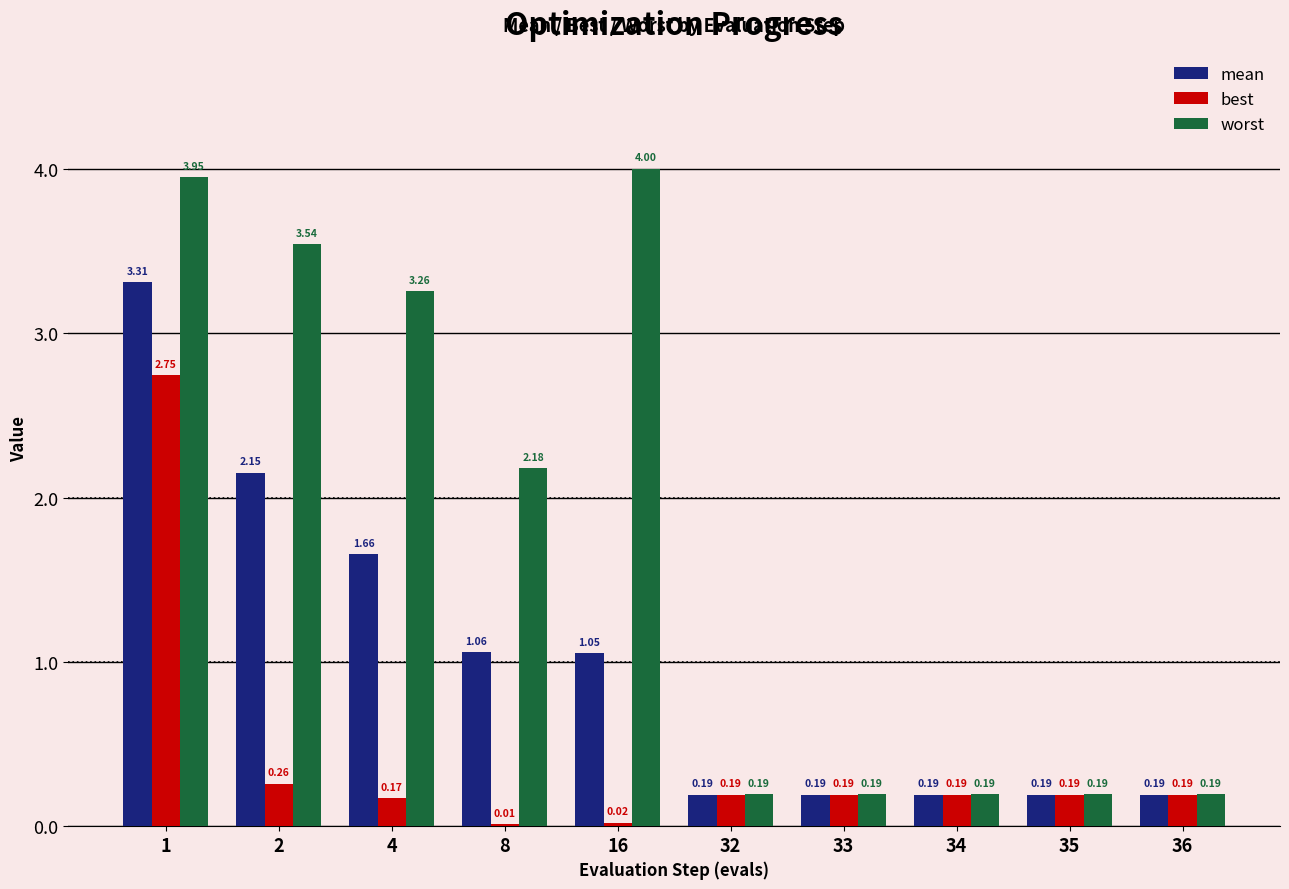

Is the value of mean at 32 greater than the value of worst at 1?

No